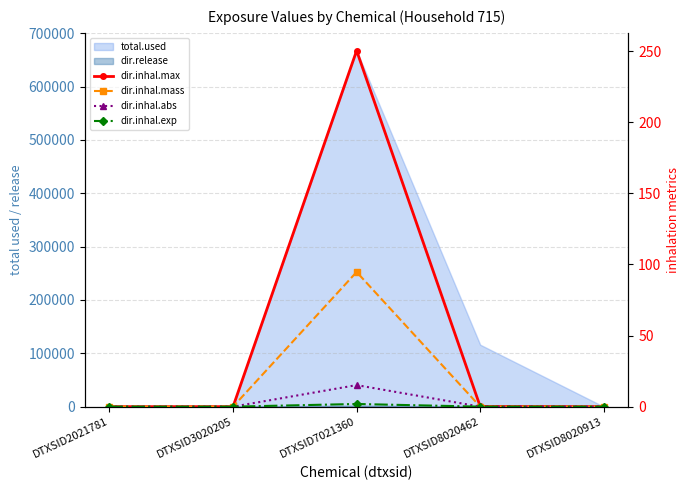

Reading left to right, extract all data points from this chart.

dir.inhal.max: 0.0	0.0	250.4	0.1	0.0
dir.inhal.mass: 0.0	0.0	94.7	0.0	0.0
dir.inhal.abs: 0.0	0.0	15.2	0.0	0.0
dir.inhal.exp: 0.0	0.0	1.9	0.0	0.0